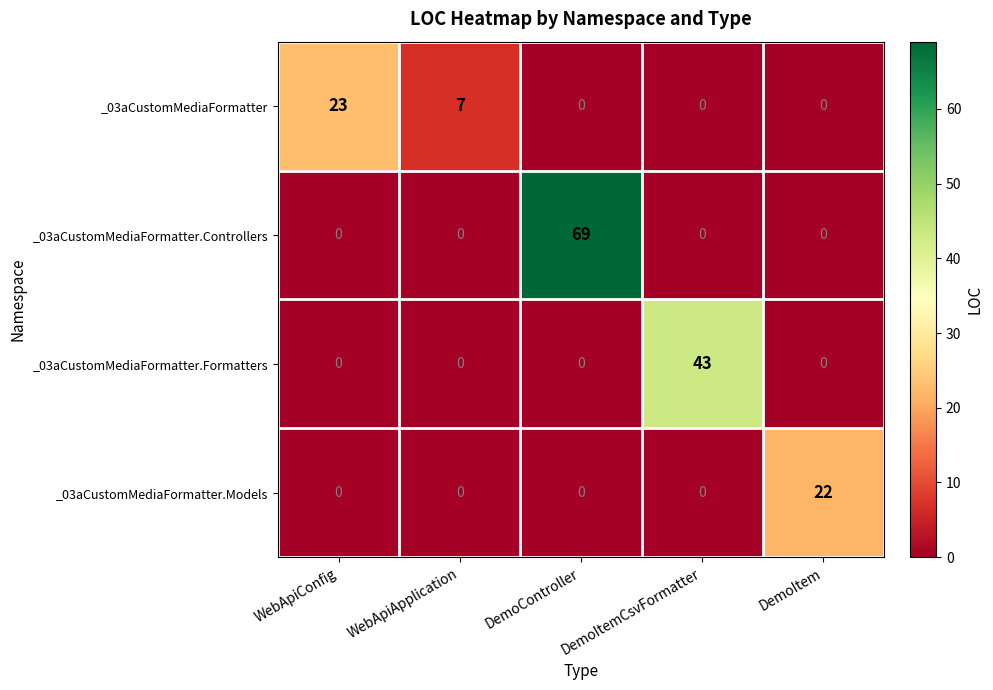

List the series in order of their peak value, lowest first.

_03aCustomMediaFormatter.Models, _03aCustomMediaFormatter, _03aCustomMediaFormatter.Formatters, _03aCustomMediaFormatter.Controllers